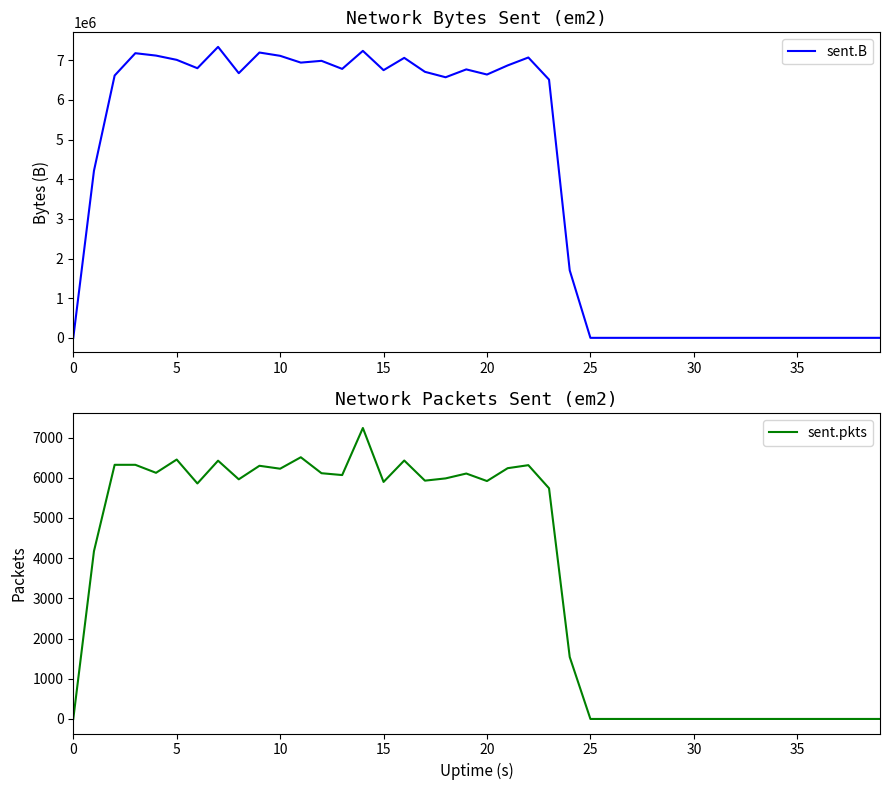

Which series changed the most between 0 and 37?

sent.B